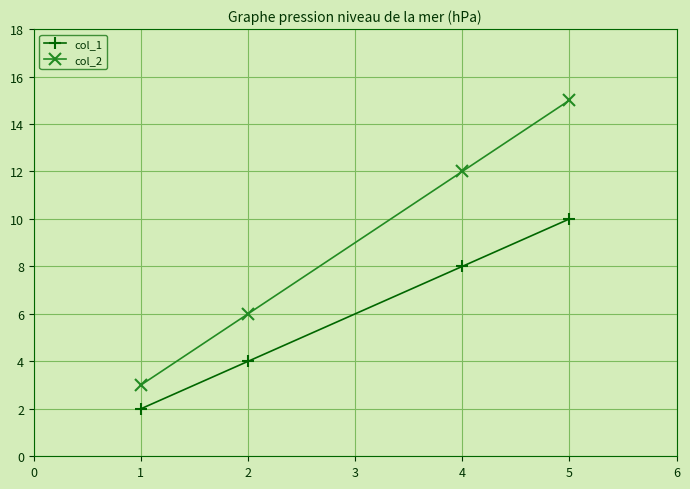

What is the sum of all col_1 values?

24